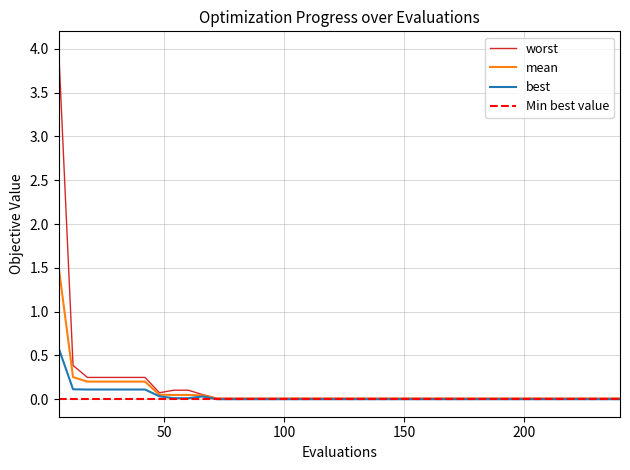

Which series has the largest range (max minus min)?

worst